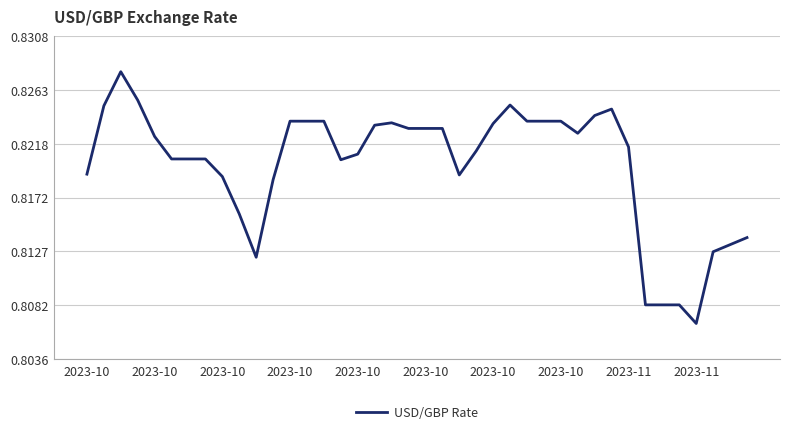

Does the chart display data point markers on the line(s)?

No